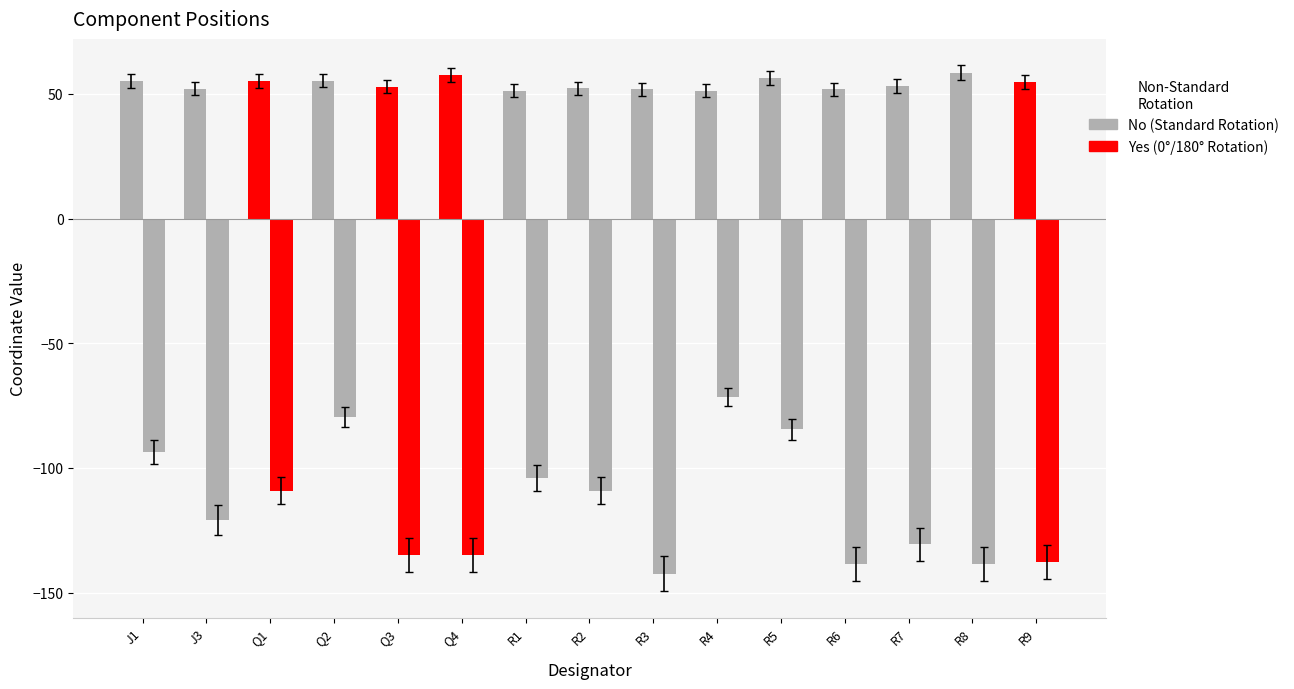

Reading left to right, list all the values displayed in this chart.

Mid X: J1=55.0	J3=52.1	Q1=55.3	Q2=55.4	Q3=52.8	Q4=57.6	R1=51.3	R2=52.2	R3=51.9	R4=51.2	R5=56.3	R6=51.9	R7=53.1	R8=58.6	R9=54.9
Mid Y: J1=-93.6	J3=-120.8	Q1=-109.1	Q2=-79.7	Q3=-134.8	Q4=-134.8	R1=-104.0	R2=-109.1	R3=-142.4	R4=-71.5	R5=-84.6	R6=-138.6	R7=-130.7	R8=-138.6	R9=-137.7